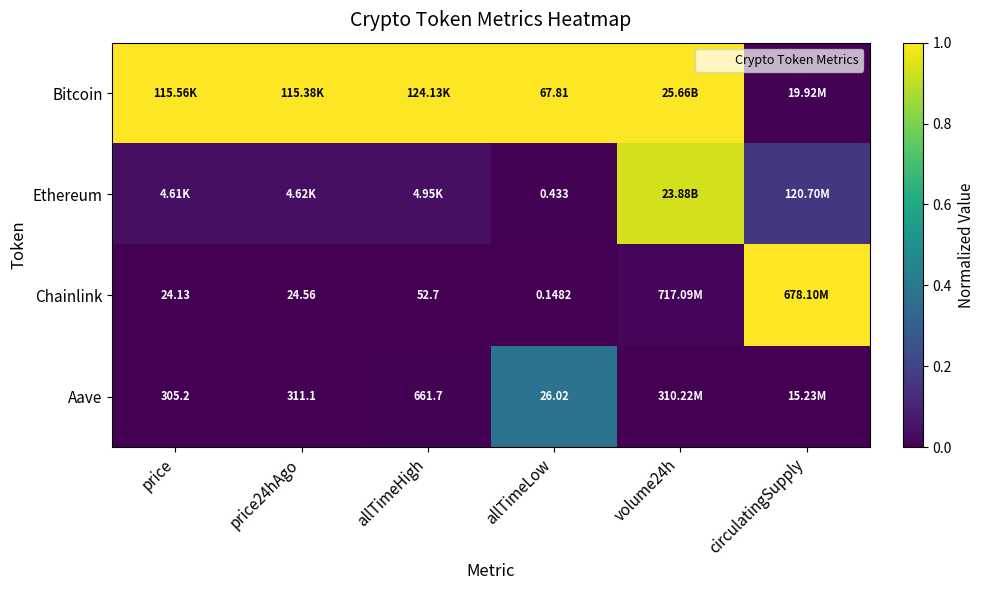

Where is Ethereum nearest to the value 0?

allTimeLow